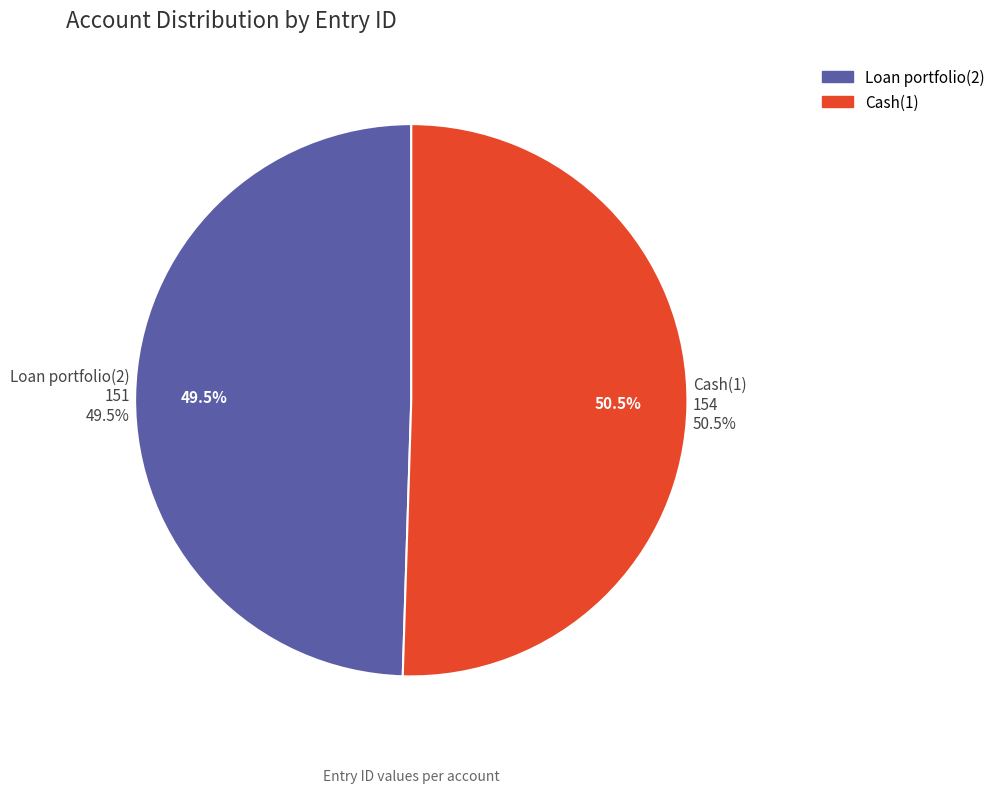

How many slices are in this pie chart?

2